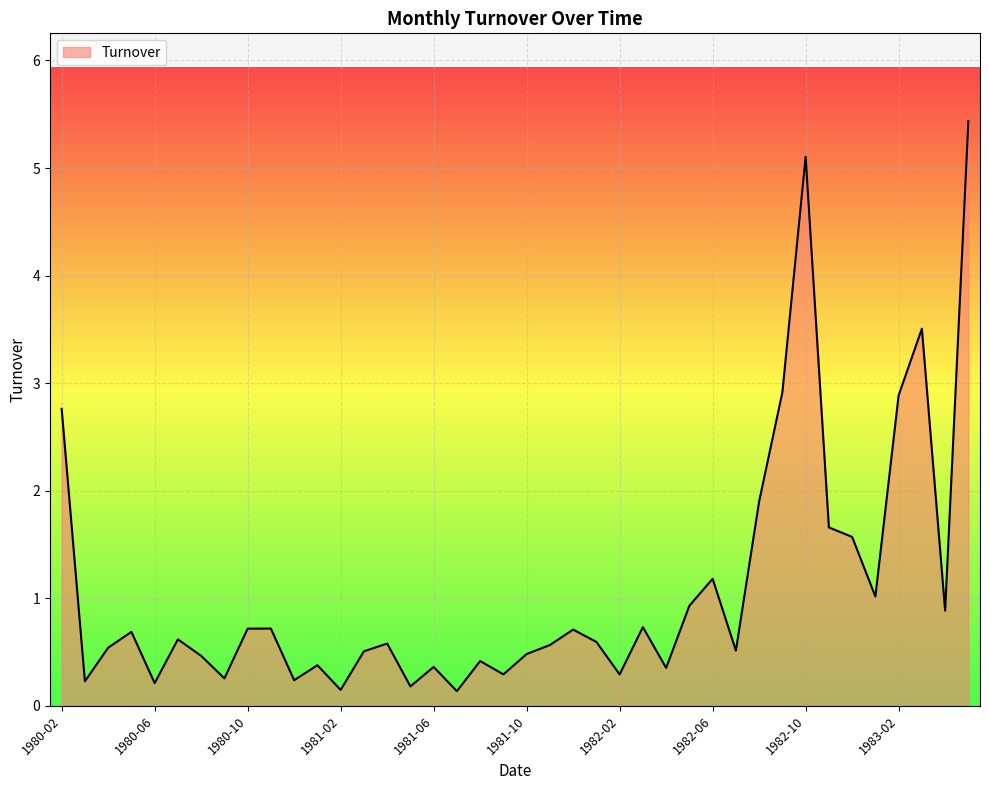

What is the difference between the maximum and minimum values?

5.3